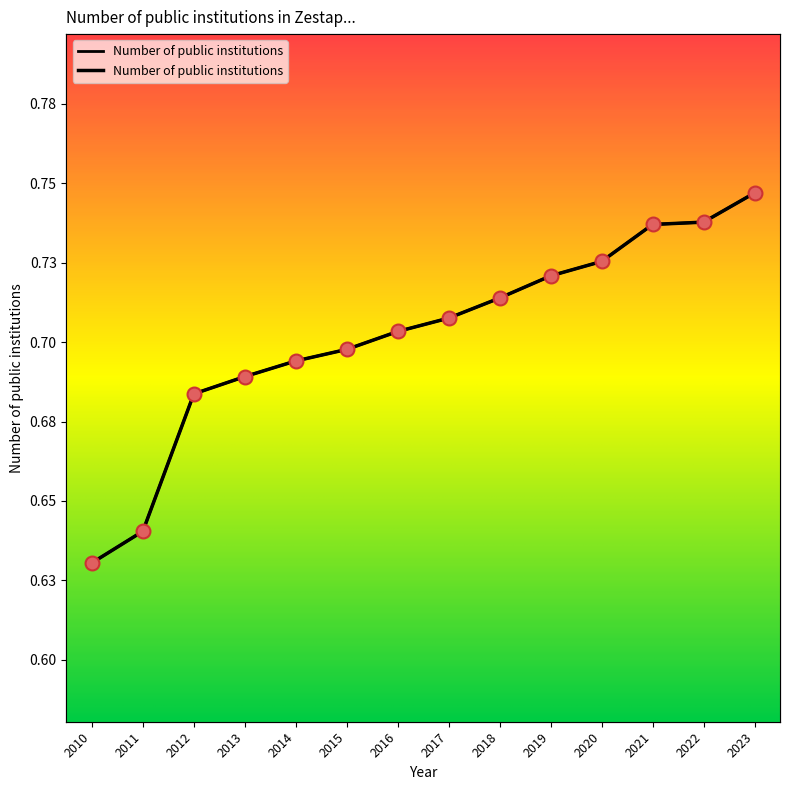

What is the change in value from 2011 to 2018?

+0.1